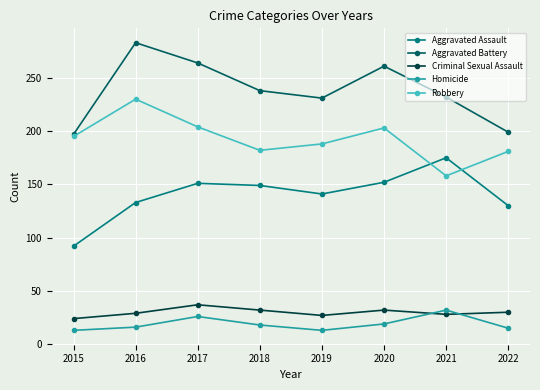

What is the difference between the second highest and second lowest values in the Robbery series?

23